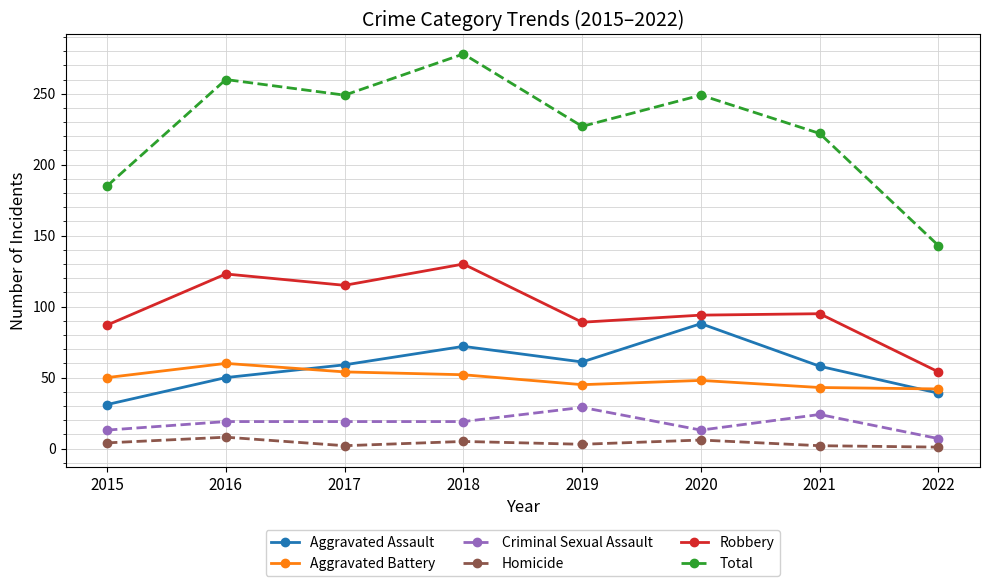

What is the sum of all Total values?

1813